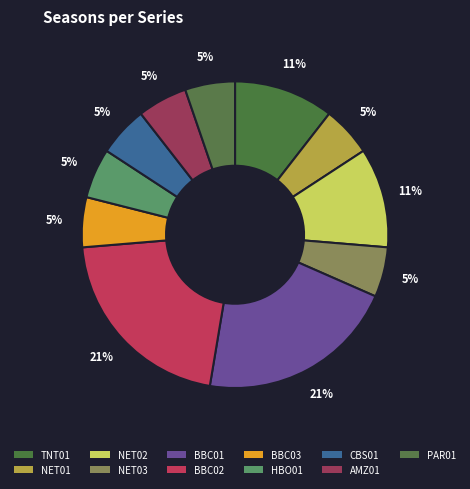

What percentage do NET01 and HBO01 together represent?

10.5%